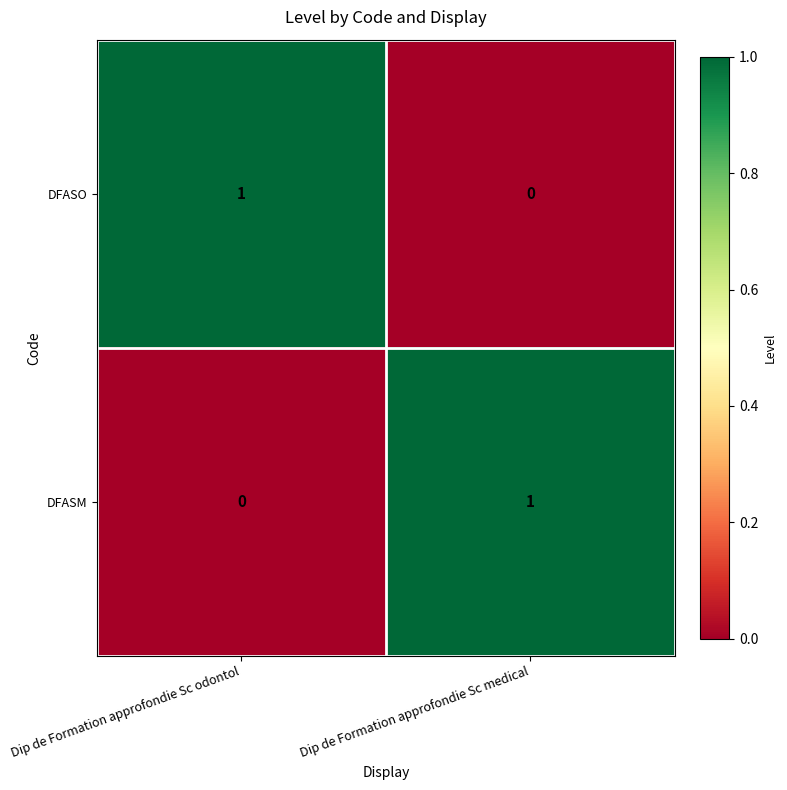

Where is DFASO nearest to the value 0?

Dip de Formation approfondie Sc medical